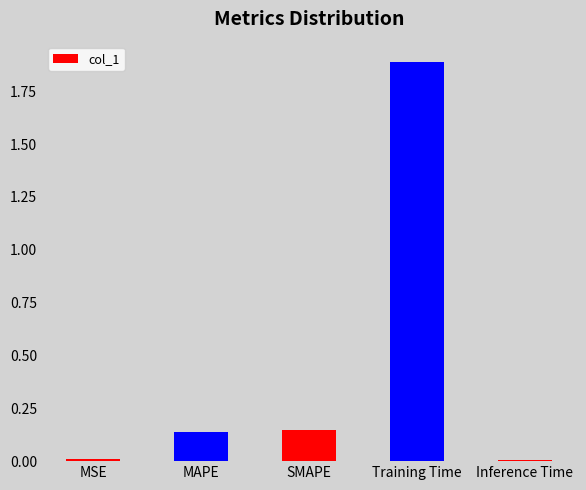

The value at Training Time is 0.4. True or false?

False